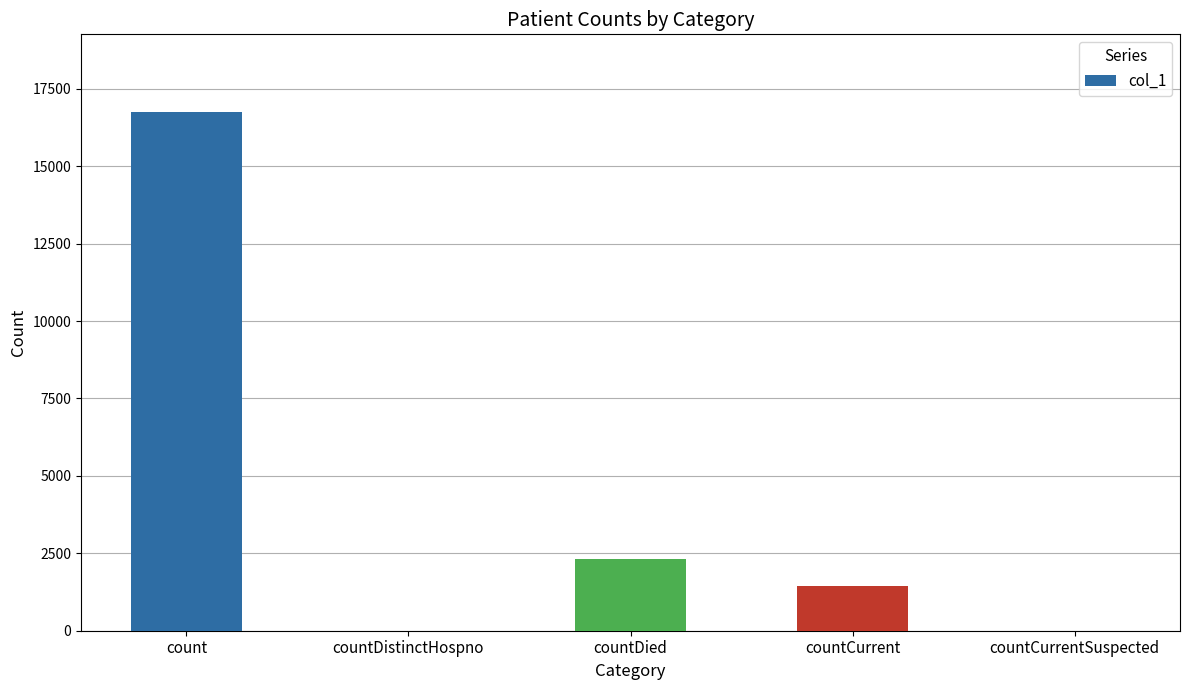

What is the average value?

4101